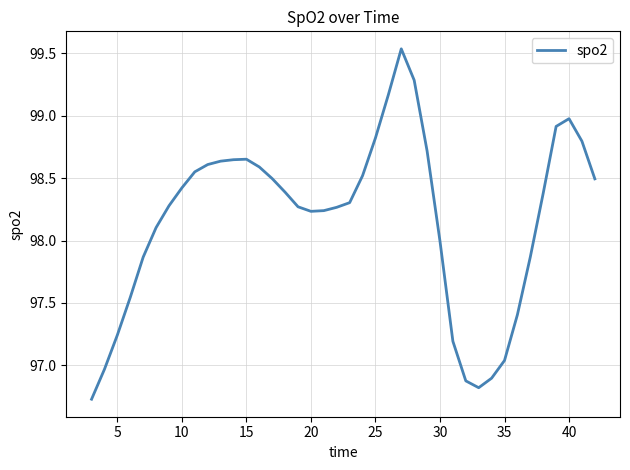

What is the difference between the maximum and minimum values?

2.8